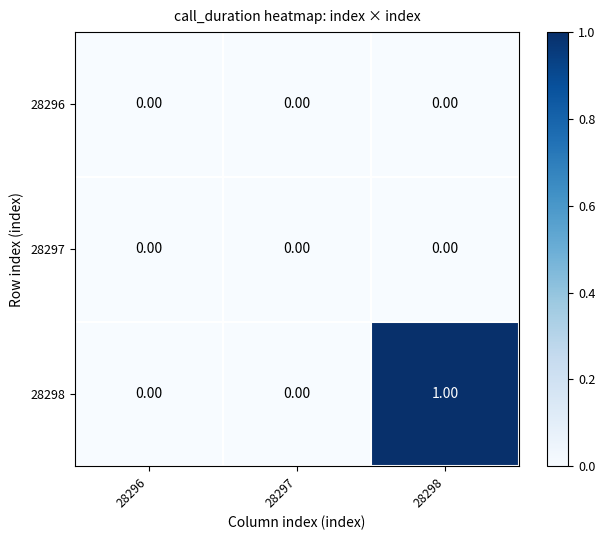

Which series has the largest total across all categories?

28298